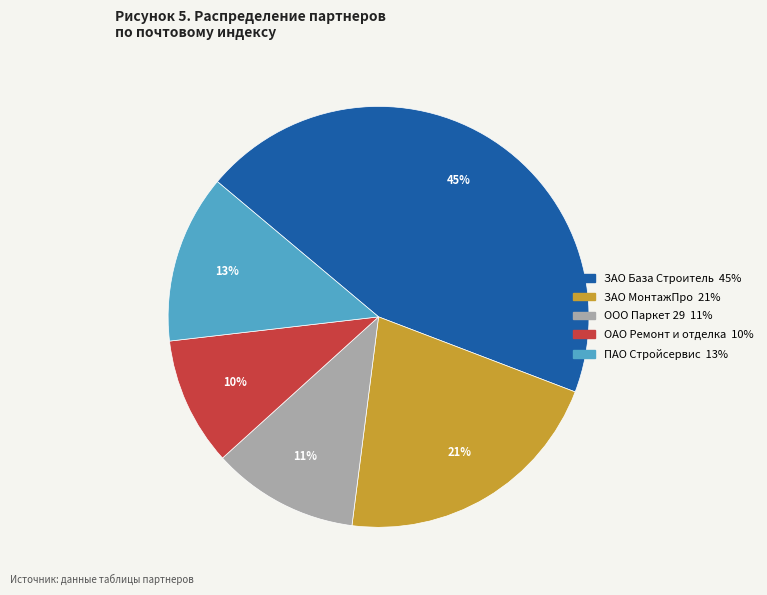

Combined, do ПАО Стройсервис and ОАО Ремонт и отделка account for over 50%?

No